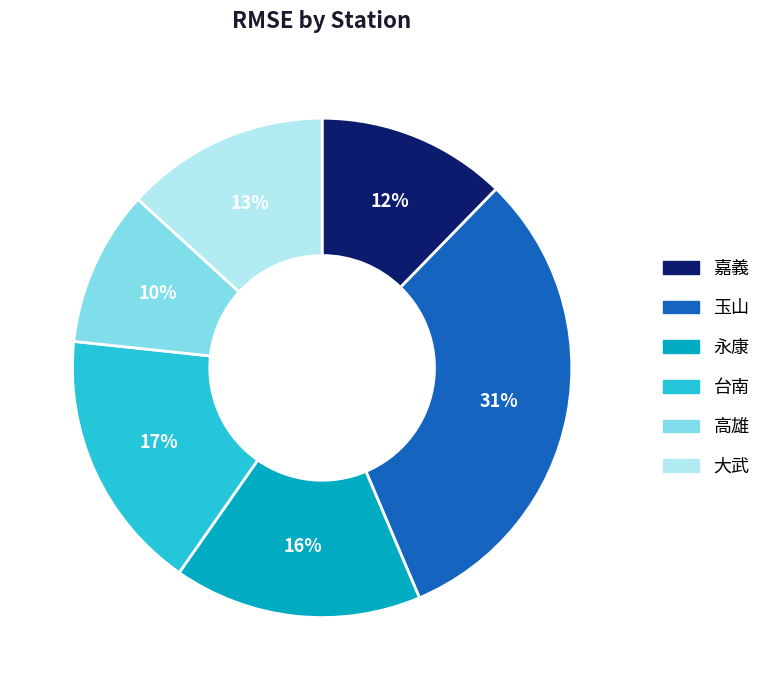

To the nearest percent, what is the average slice percentage?

17%